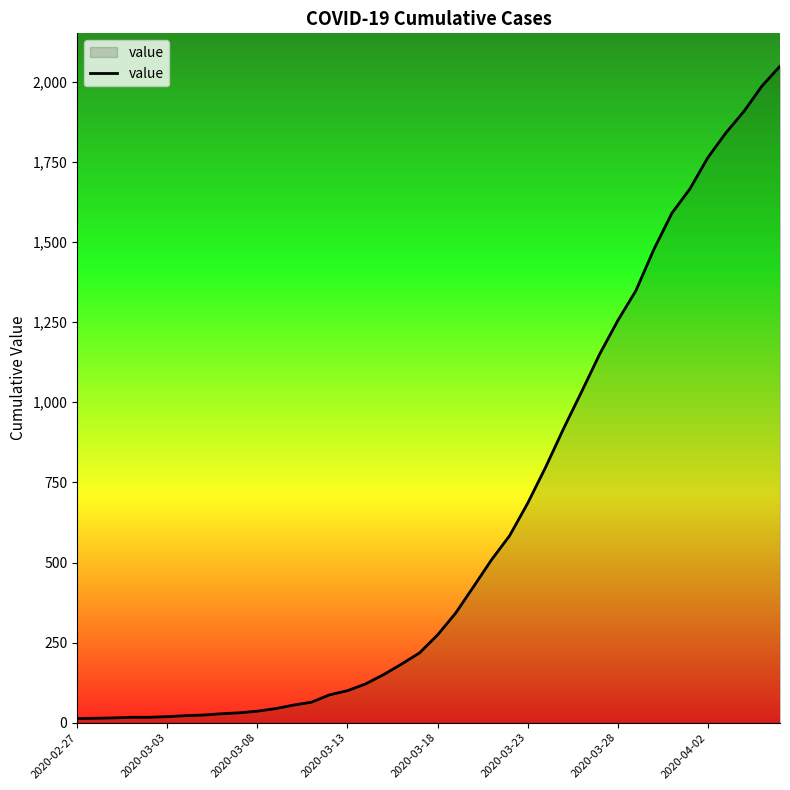

What is the maximum value shown in the chart?

2049